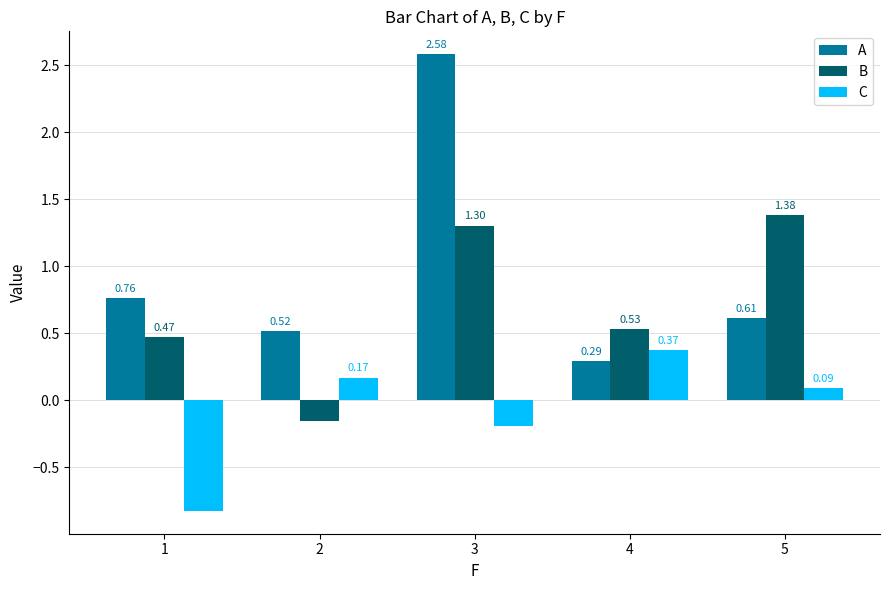

Which label corresponds to the smallest value in the chart?

1